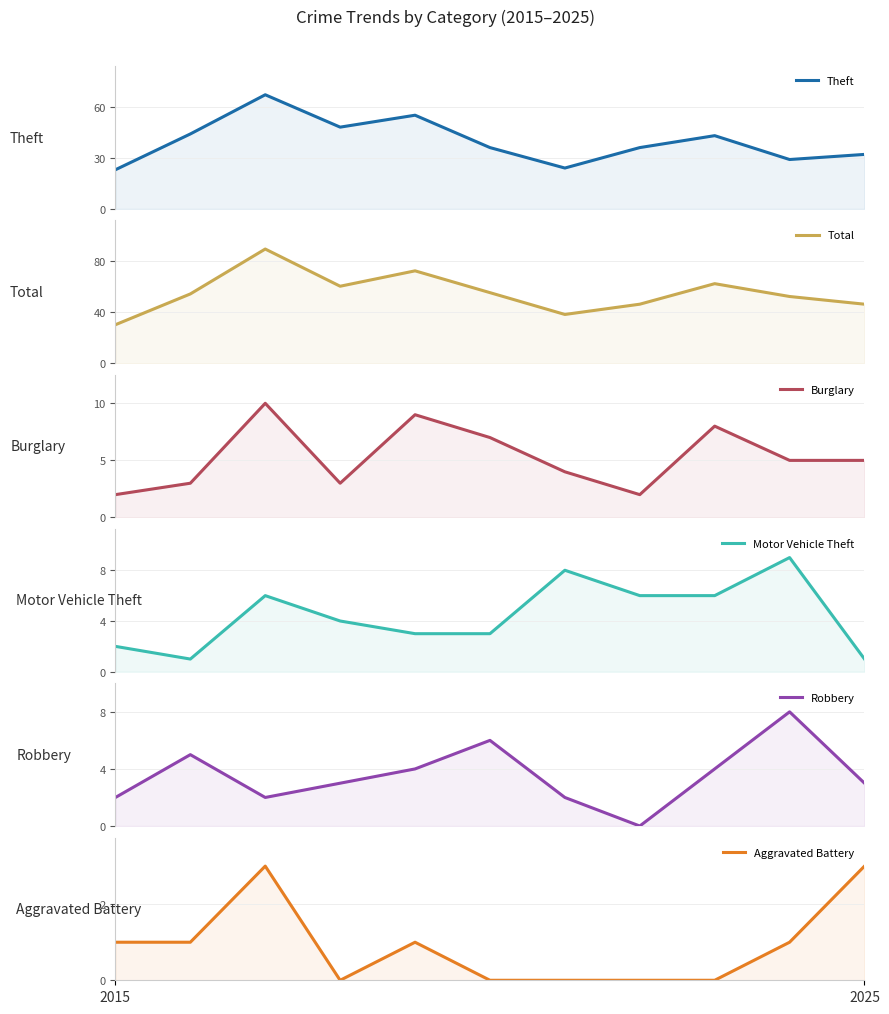

True or false: Burglary and Total cross at least once.

False